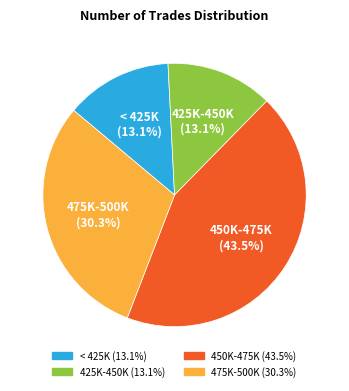

Does any single category account for the majority?

No